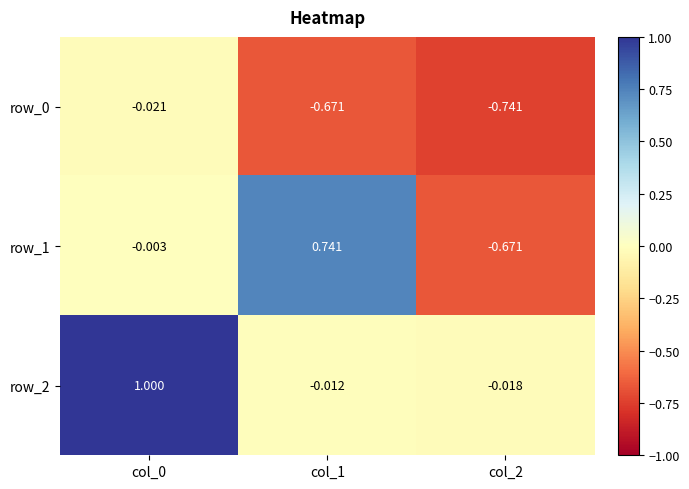

Which series has the largest range (max minus min)?

row_1